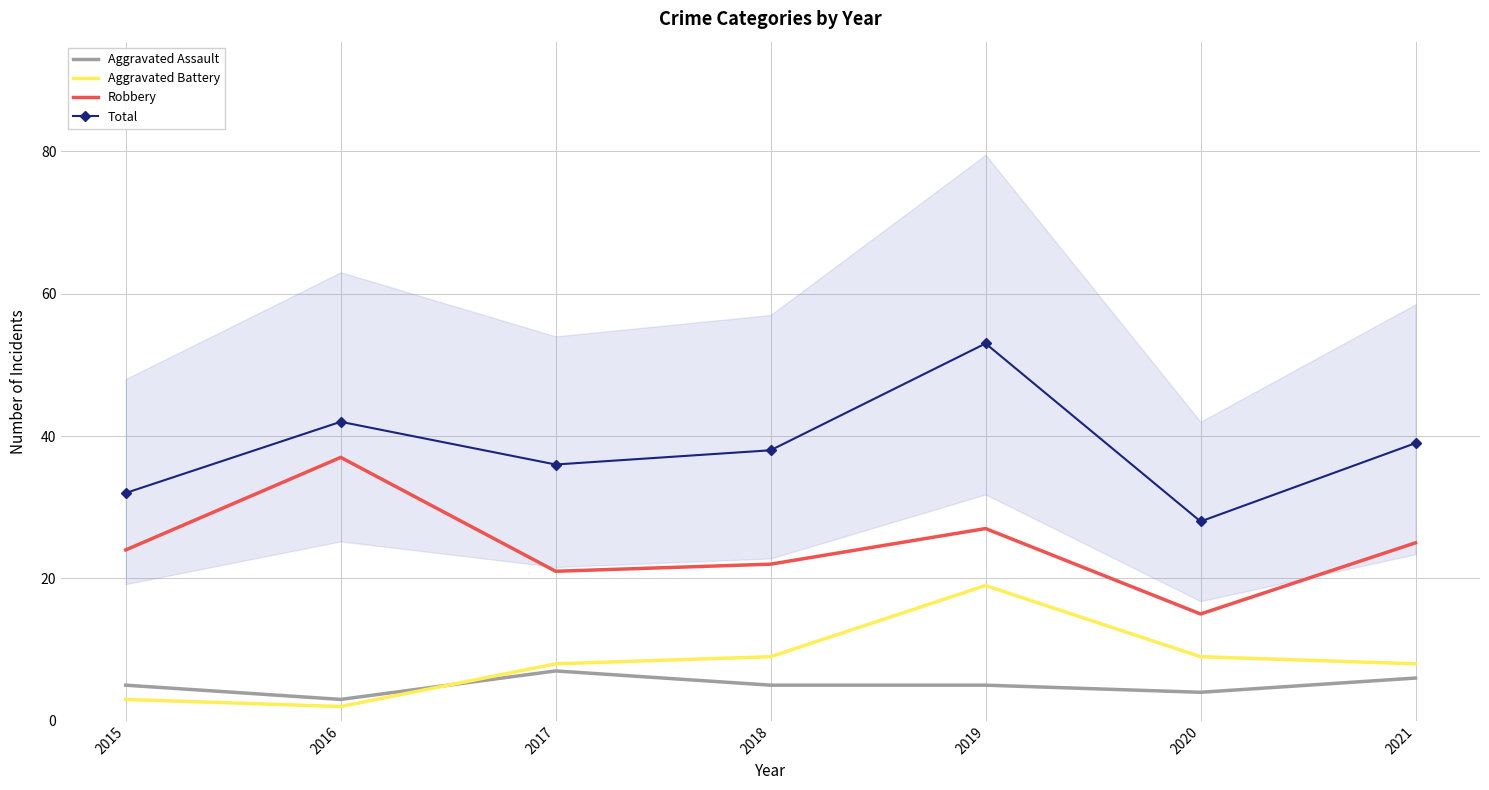

What is the greatest value displayed?

53